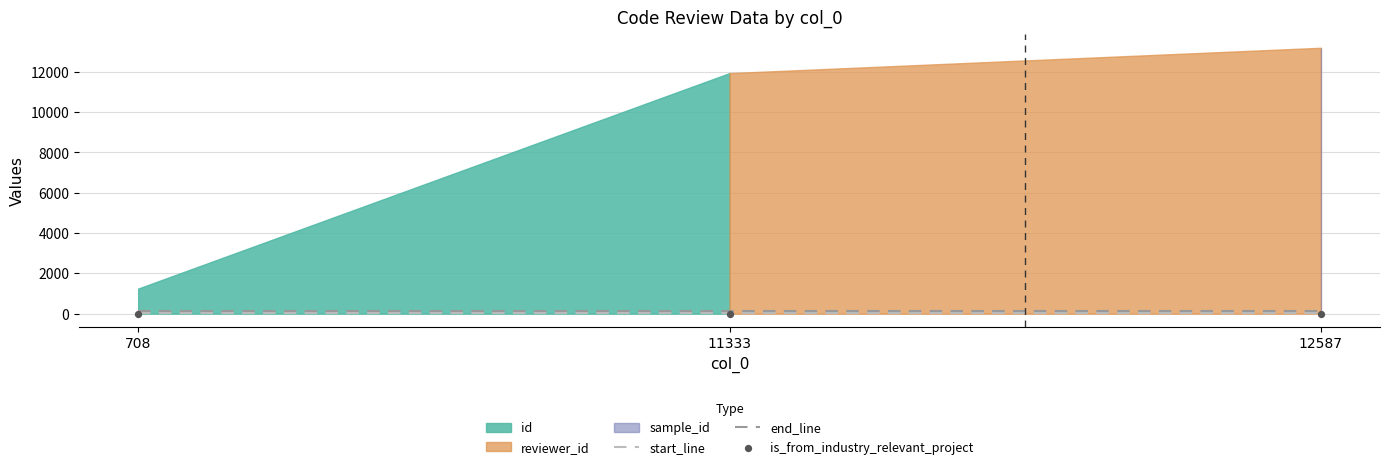

Which series contains the lowest Y value?

is_from_industry_relevant_project